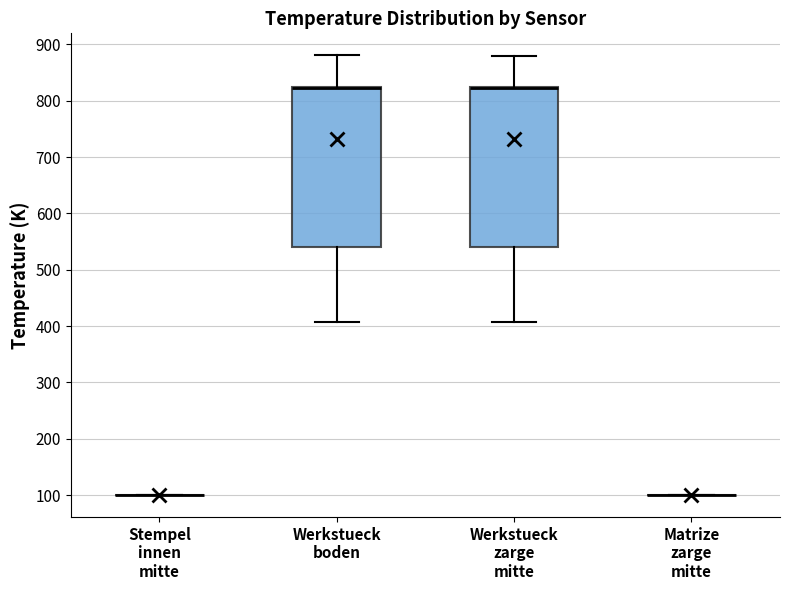

Reading left to right, transcribe this box plot: for each box, give where its median line is, the range the box spans, and where its two whiskers end, as read against the y-axis. The values are not printed on the chart, so give them approximately, as read against the axis.

Stempel innen mitte: box collapsed to a line at 100, whiskers 100 to 100
Werkstueck boden: median 820 (drawn on the box's upper edge), box 540 to 830, whiskers 410 to 880
Werkstueck zarge mitte: median 820 (drawn on the box's upper edge), box 540 to 820, whiskers 410 to 880
Matrize zarge mitte: box collapsed to a line at 100, whiskers 100 to 100